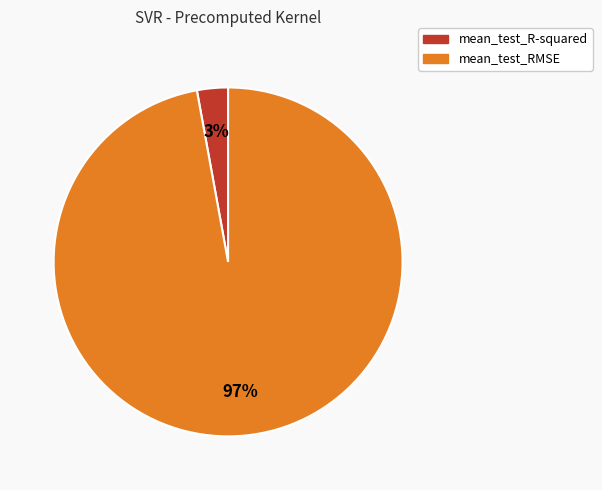

Is the sum of mean_test_R-squared and mean_test_RMSE greater than half?

Yes